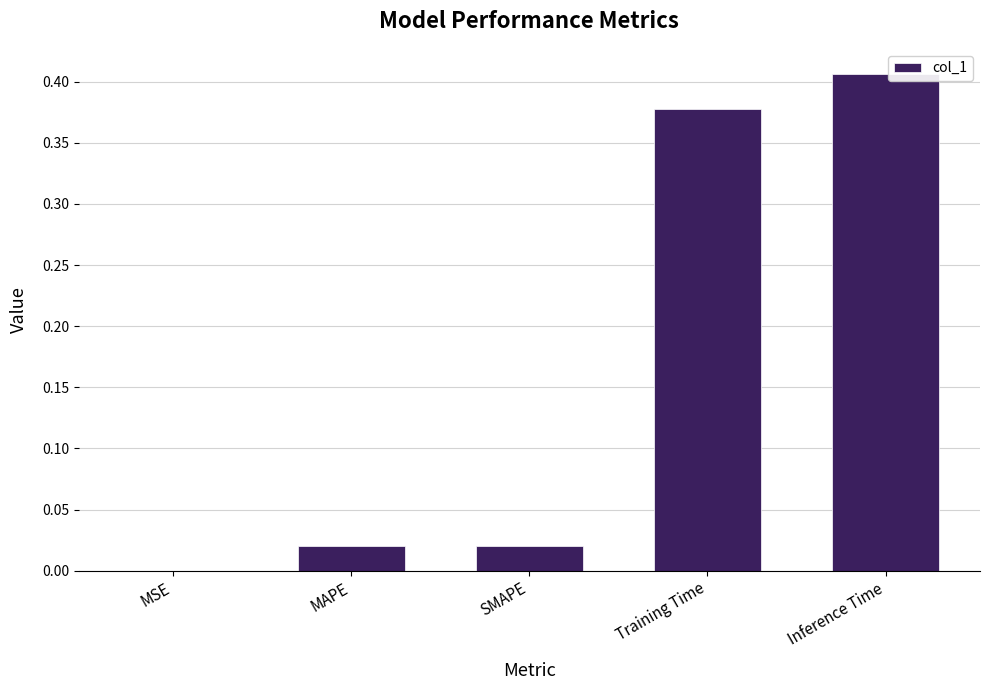

What is the sum of all values?

0.8